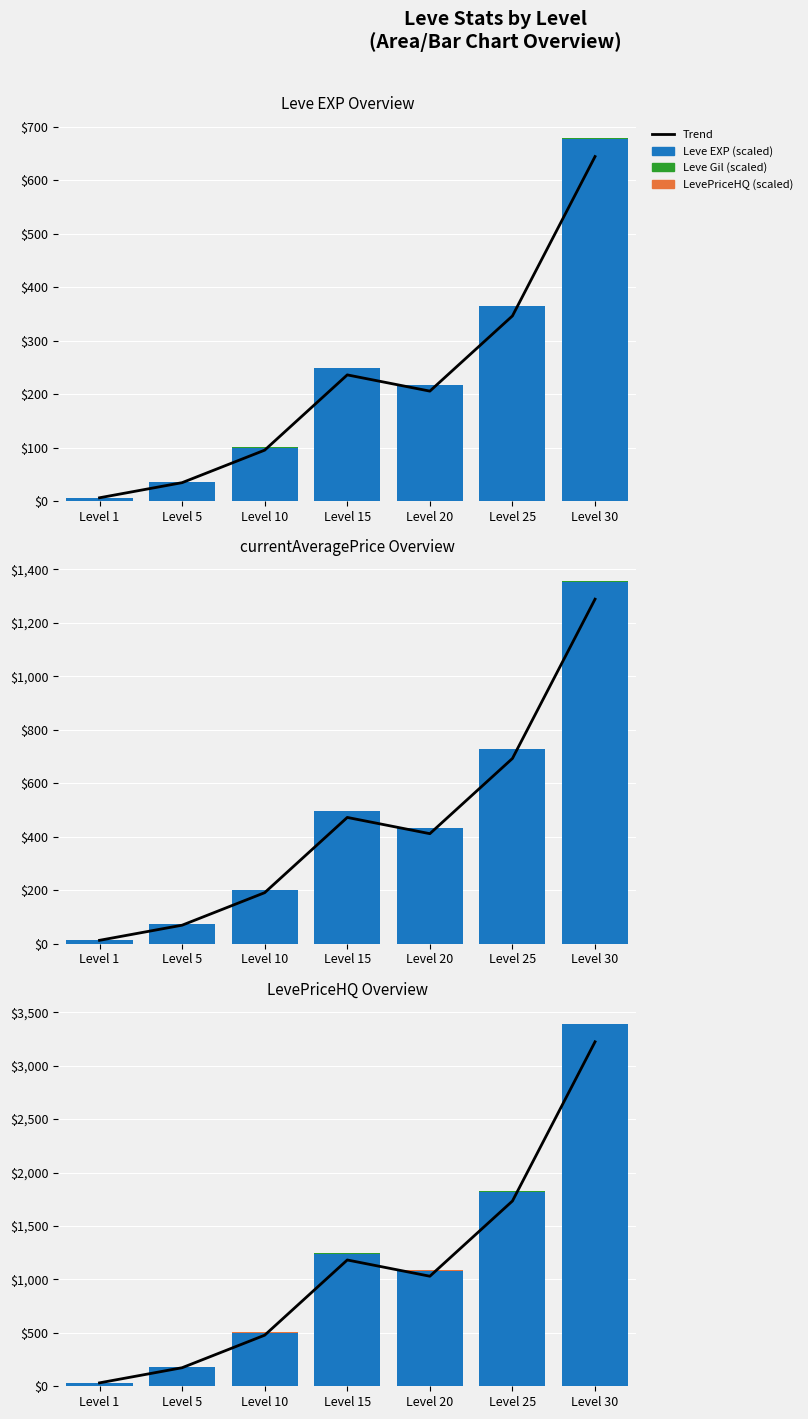

What is the average value of the Leve EXP (scaled) series?

1176.6